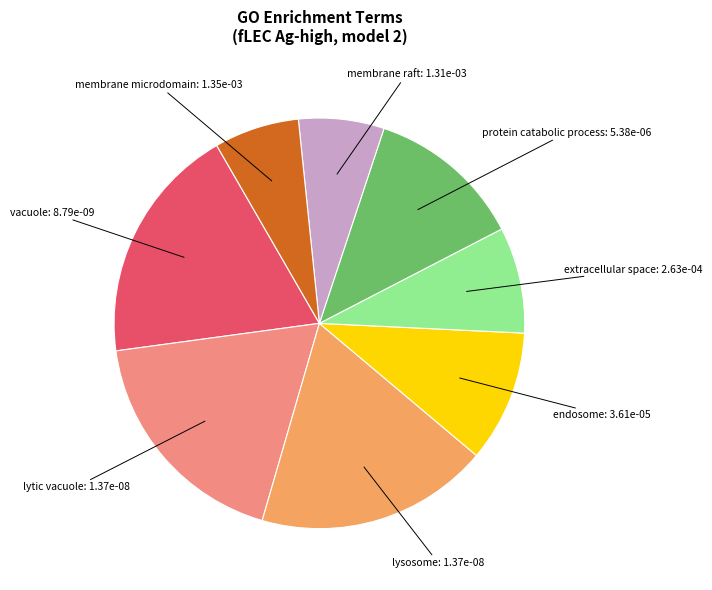

Count the number of slices in the pie.

8